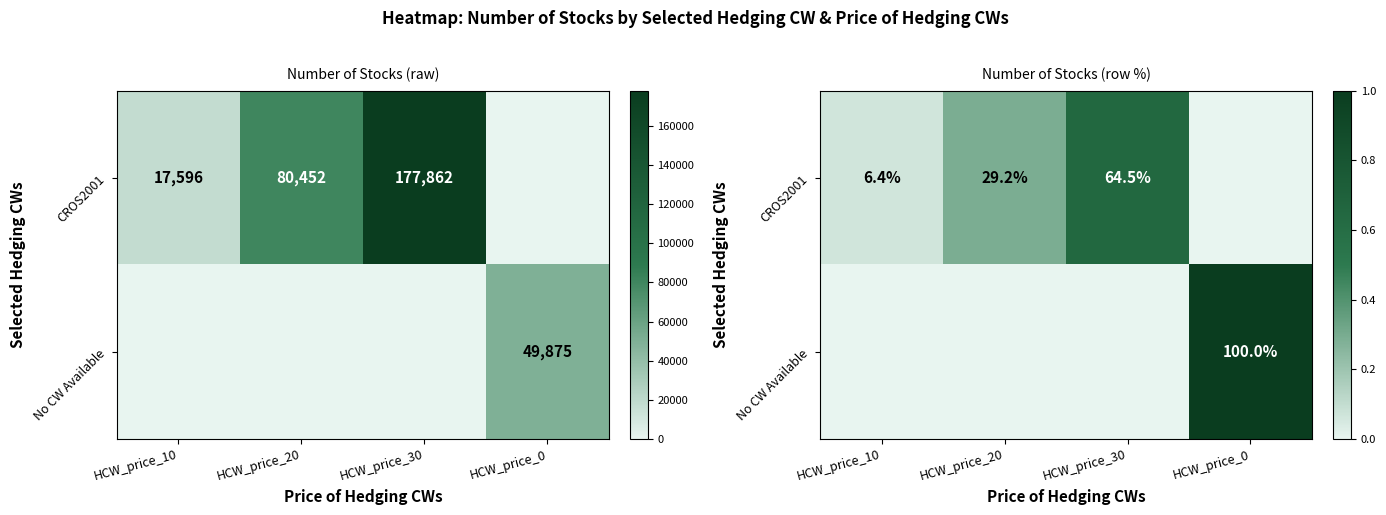

Count the number of data series in this chart.

2